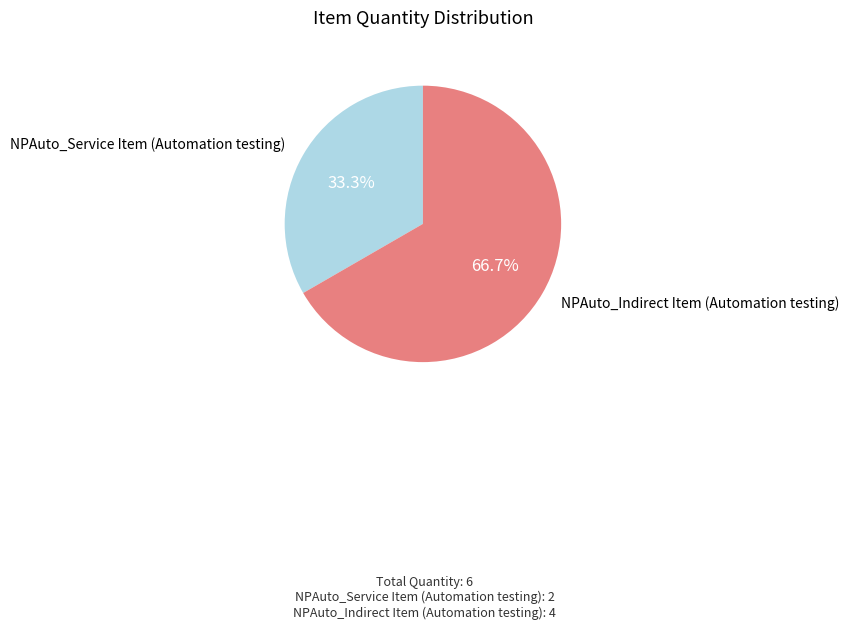

Does any single category account for the majority?

Yes